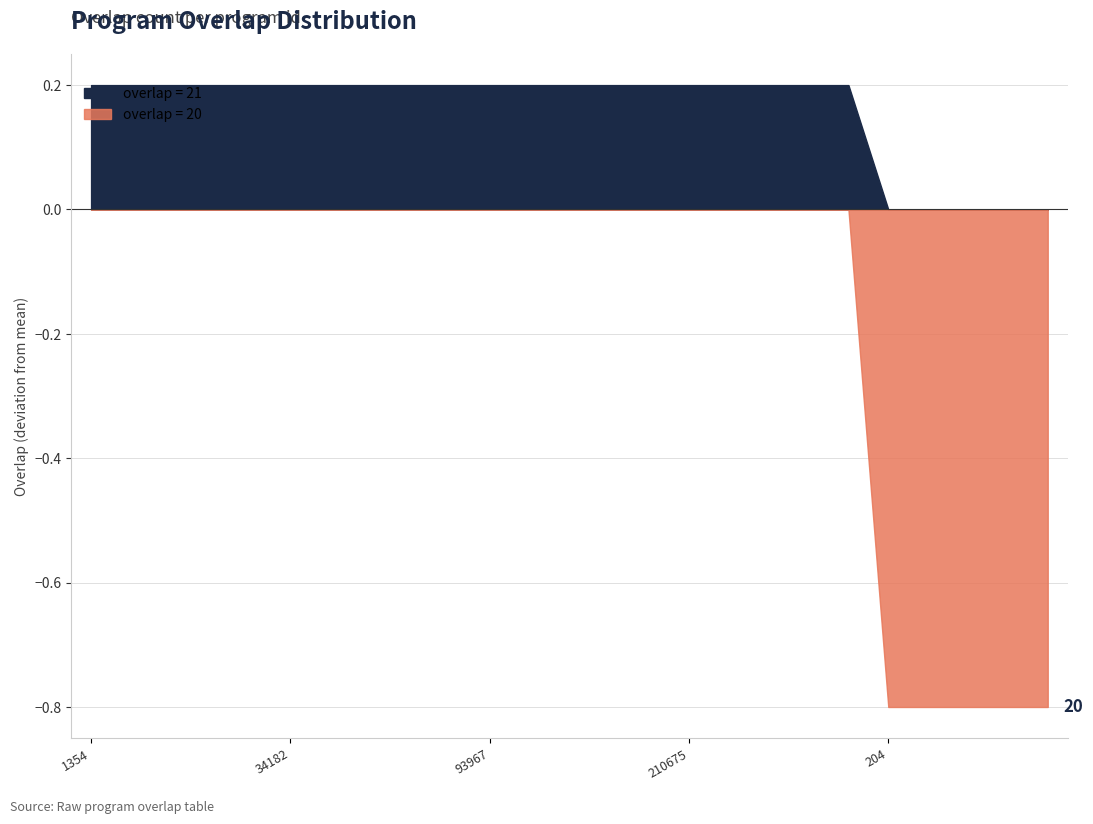

True or false: there are more than 2 points higher than both neighbors.

False